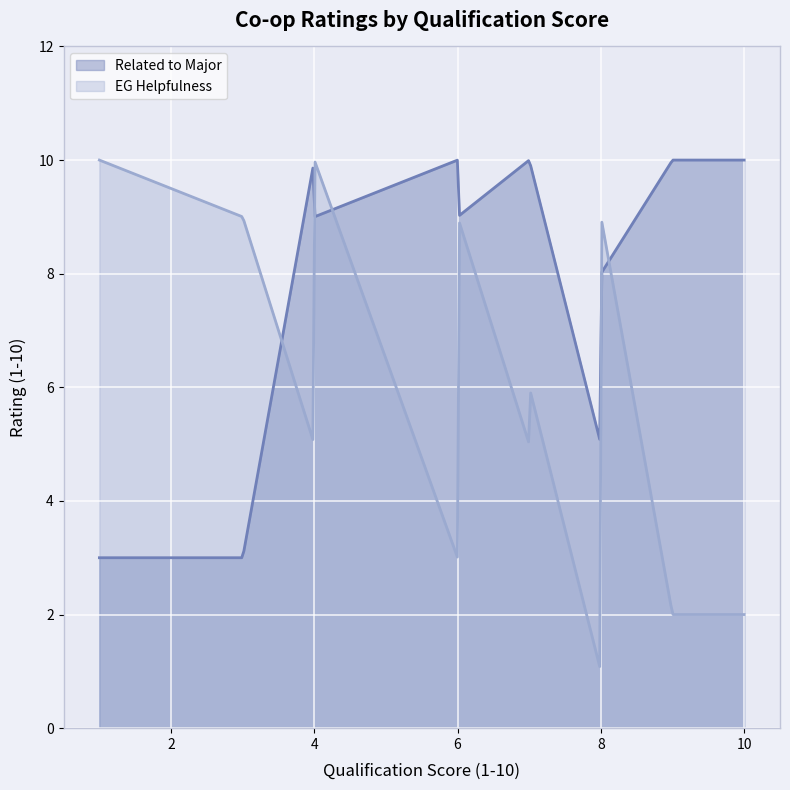

List the series in order of their overall mean, lowest first.

EG Helpfulness, Related to Major